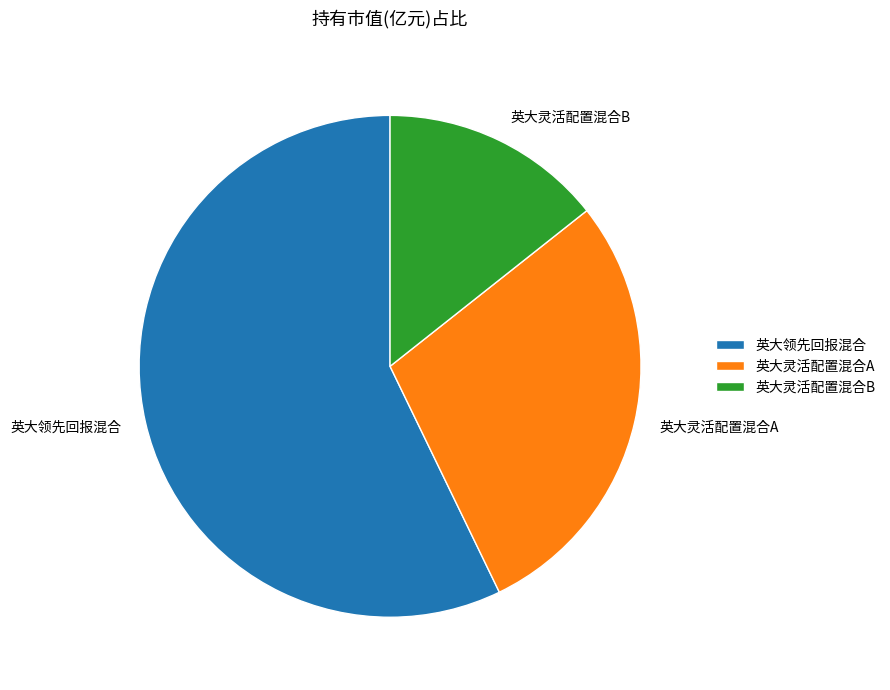

How many segments does this pie chart have?

3